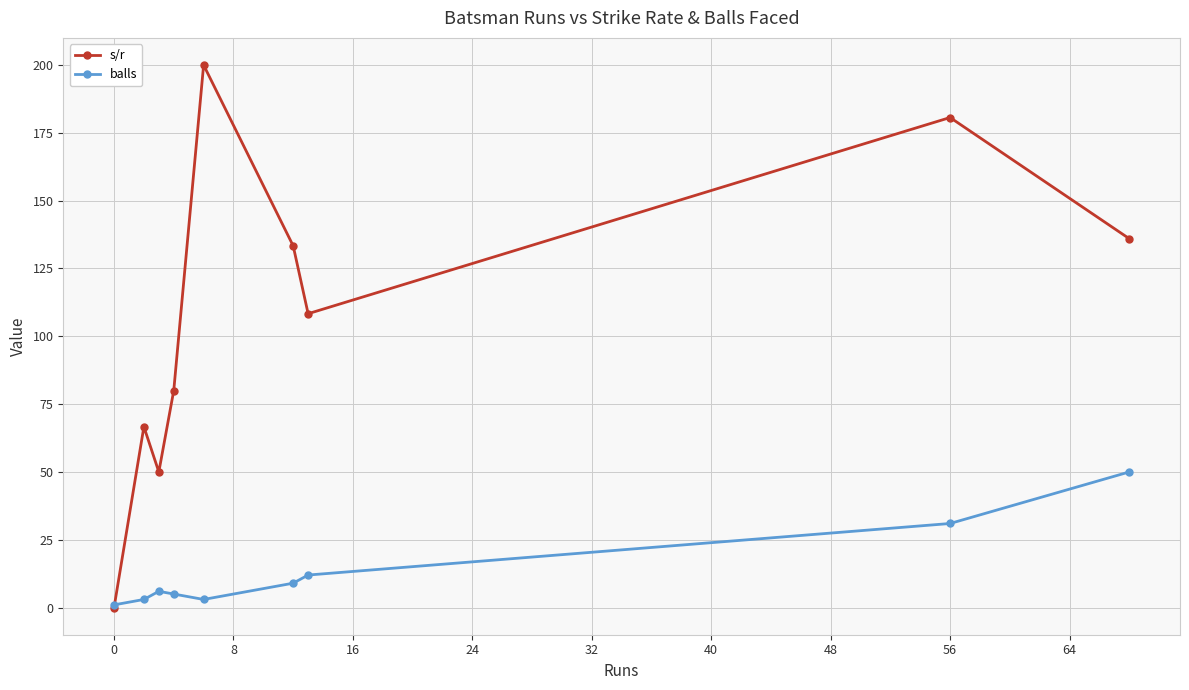

How many times do s/r and balls cross each other?

1